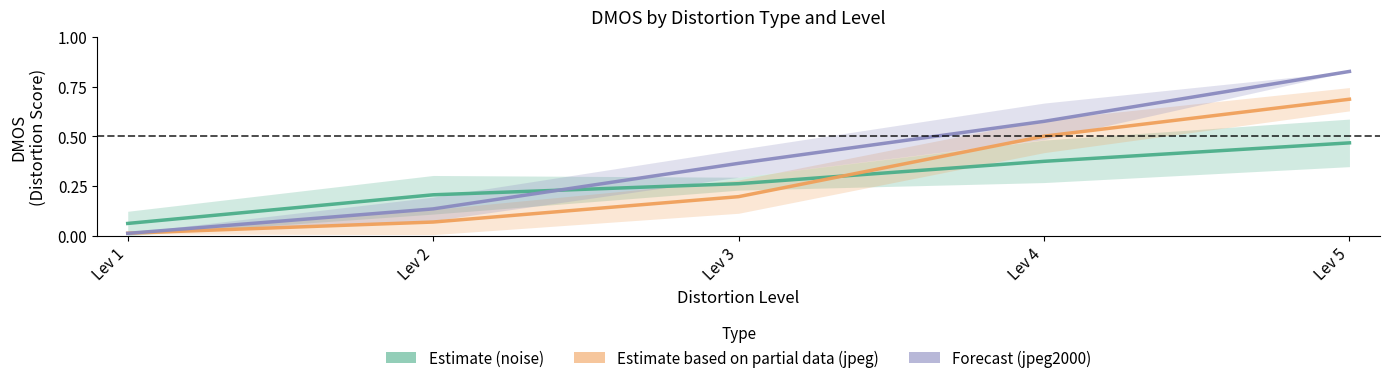

Which series has the largest range (max minus min)?

Forecast (jpeg2000)